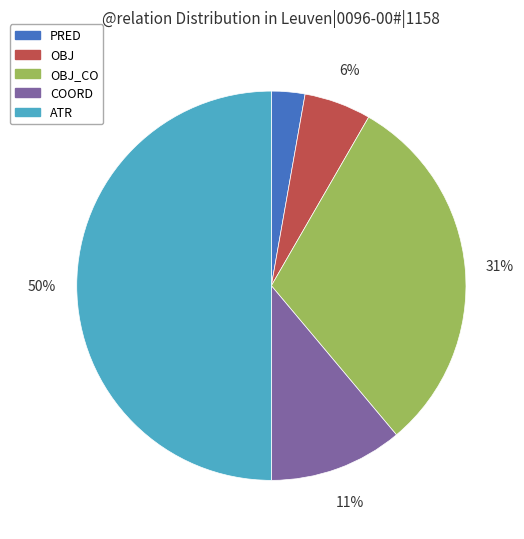

To the nearest percent, what portion does OBJ represent?

6%